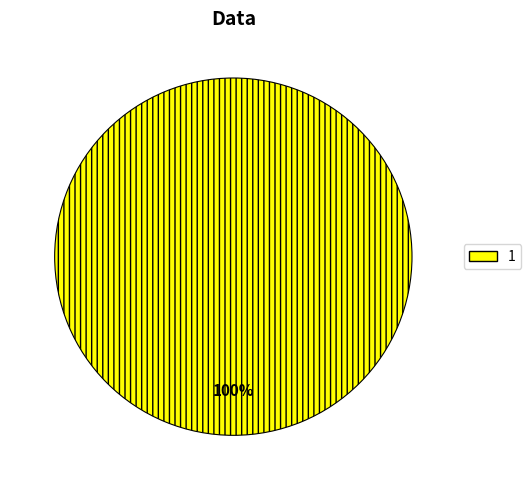

How many slices are in this pie chart?

1